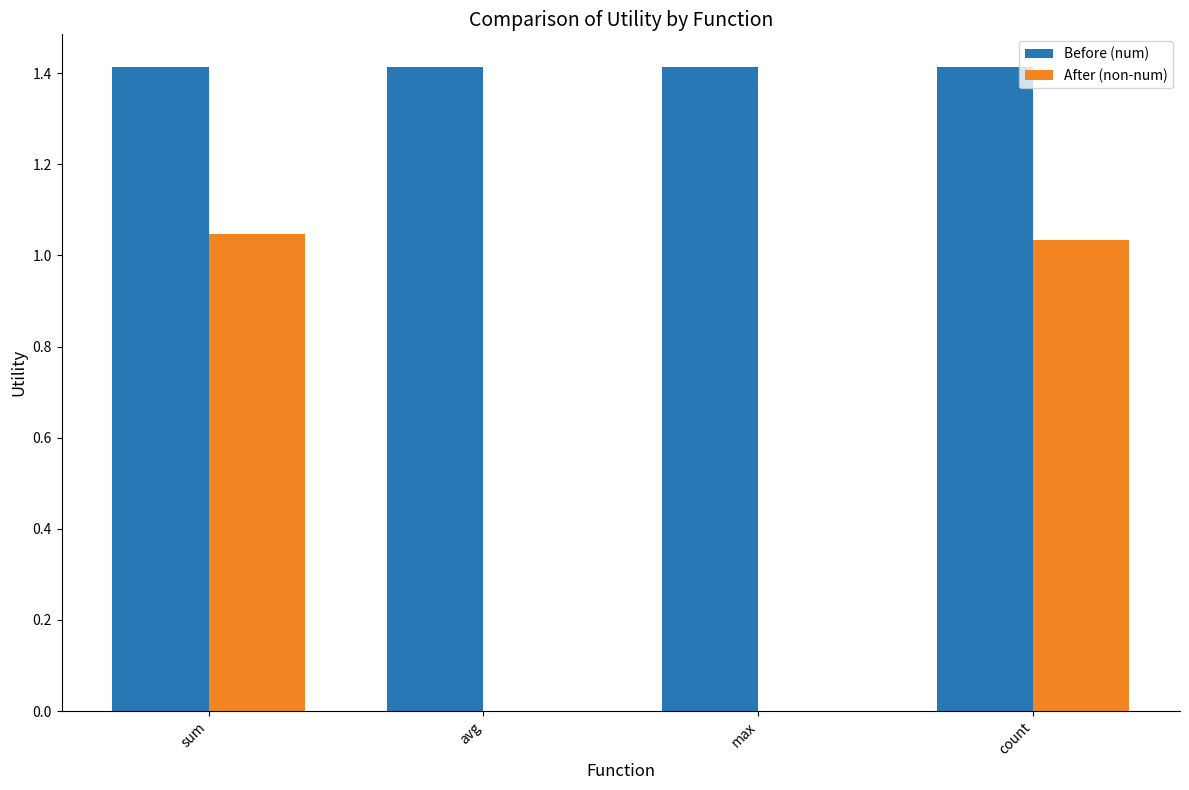

Where does the After (non-num) series first go above 1?

sum